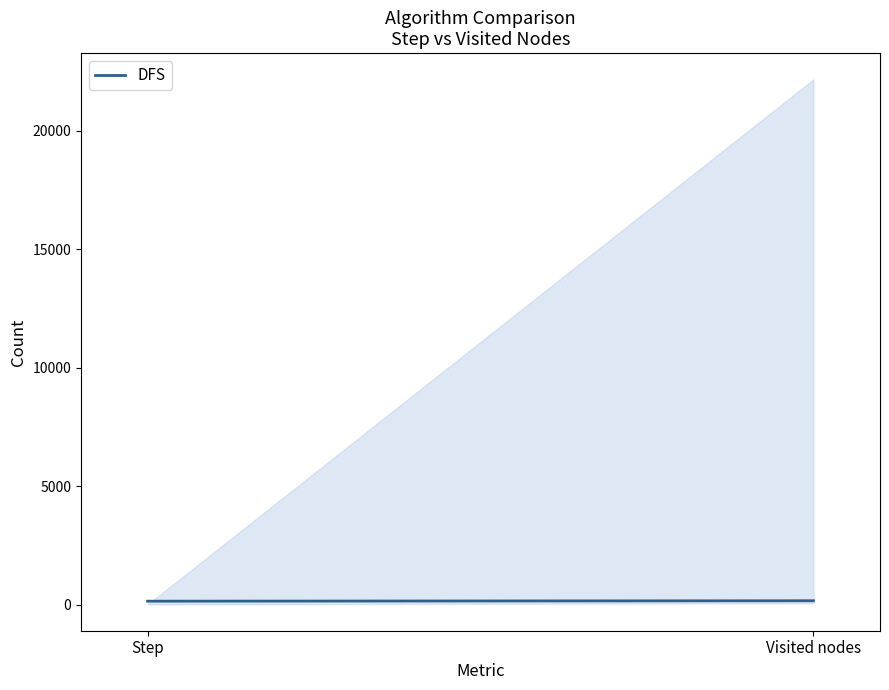

Which label corresponds to the largest value in the chart?

Visited nodes